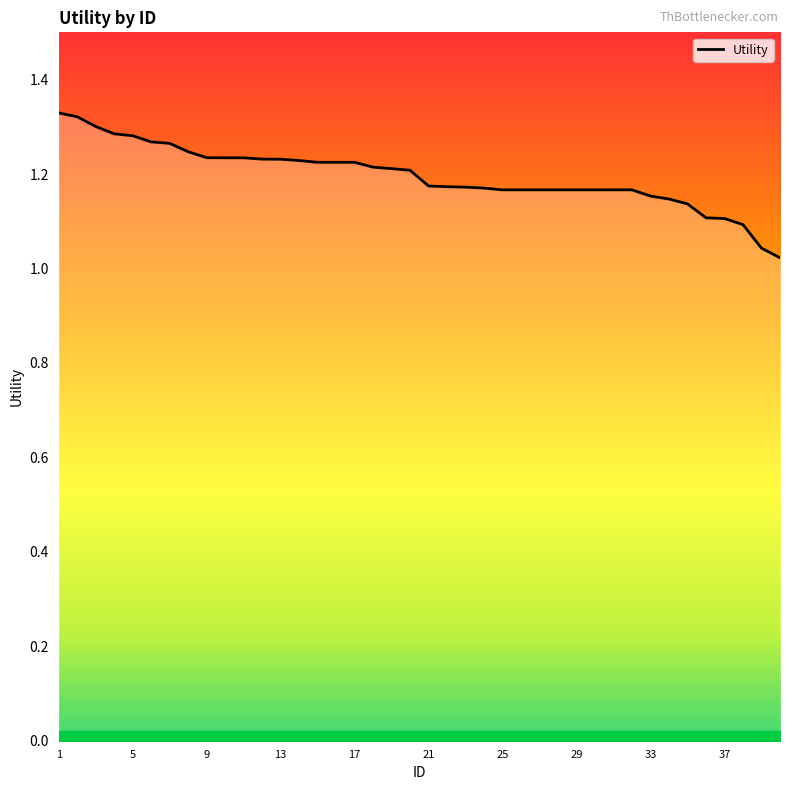

What is the difference between the maximum and minimum values?

0.3